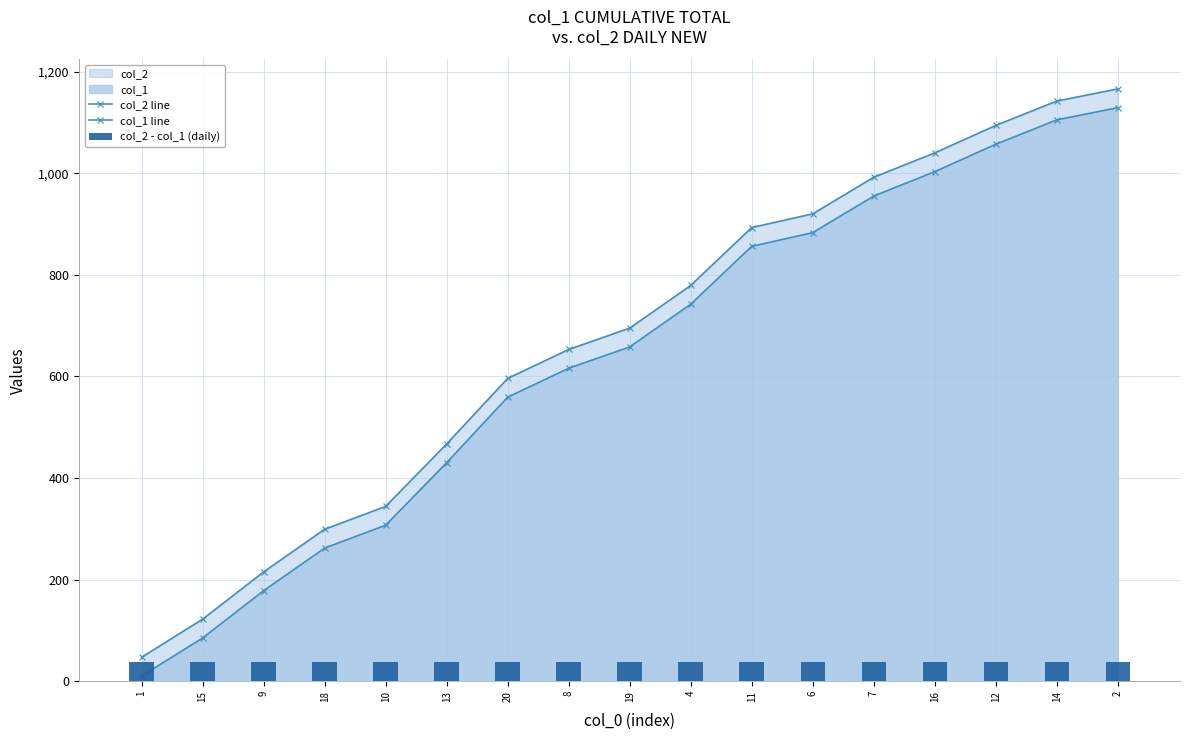

List the labels in order of col_2 - col_1 (daily) value, largest first.

1, 15, 9, 18, 10, 13, 20, 8, 19, 4, 11, 6, 7, 16, 12, 14, 2